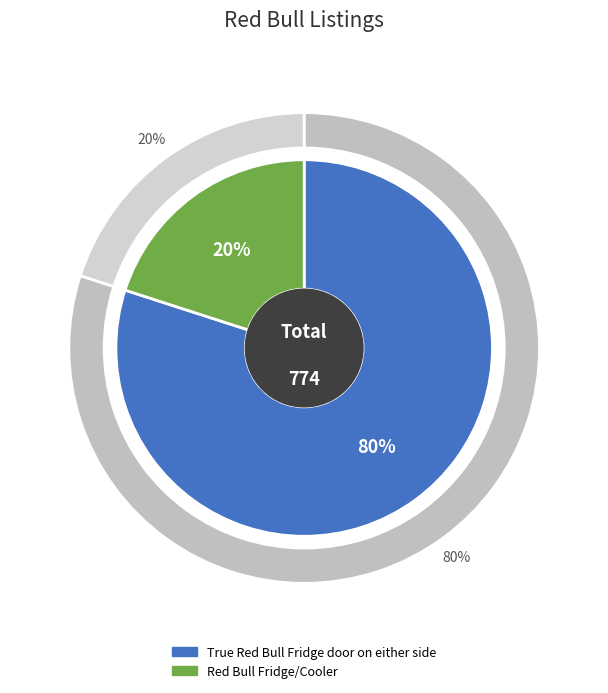

What percentage is NOT represented by True Red Bull Fridge door on either side?

20.0%